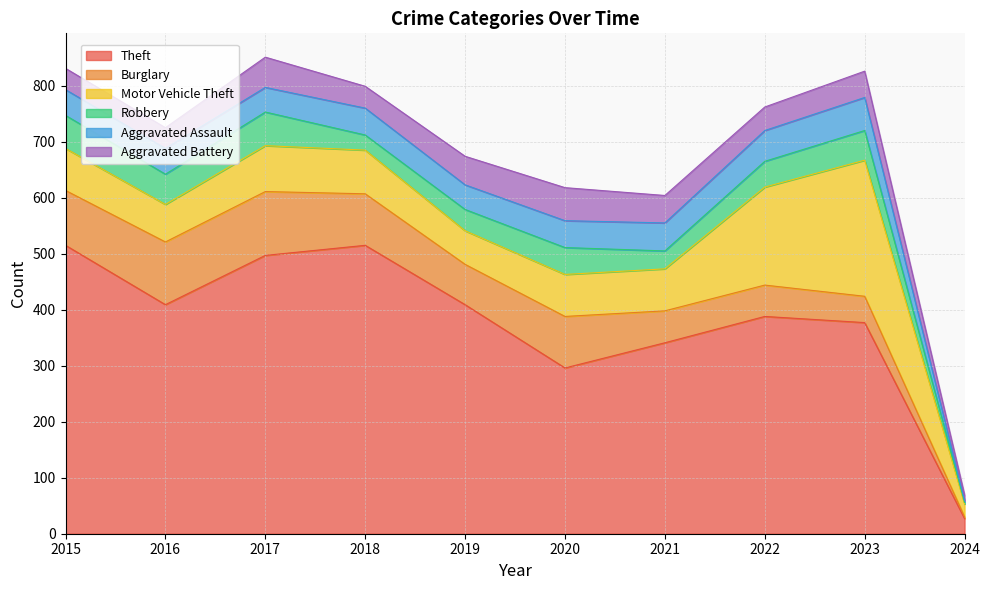

Count the number of data series in this chart.

6